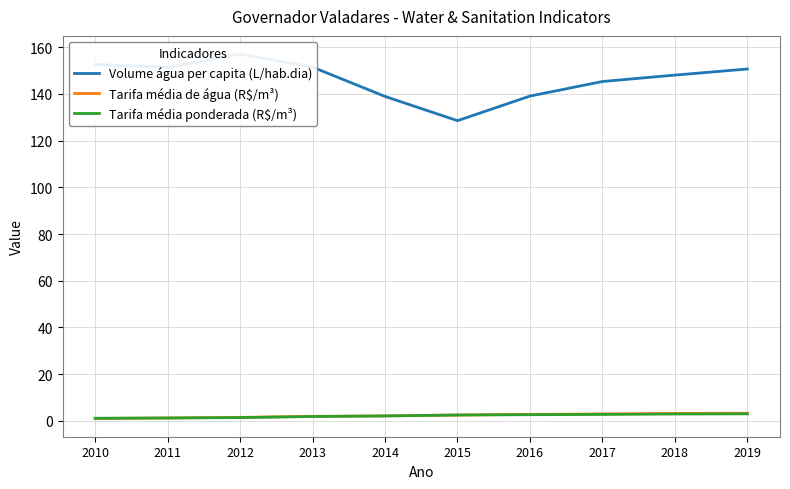

What is the approximate value of Tarifa média ponderada (R$/m³) at 2013?

1.8